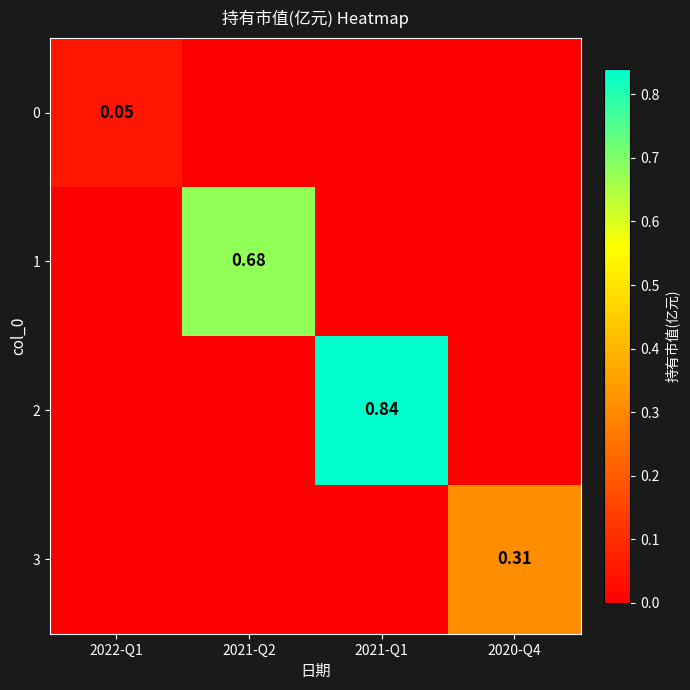

Between 2021-Q1 and 2020-Q4, which is larger?

2021-Q1